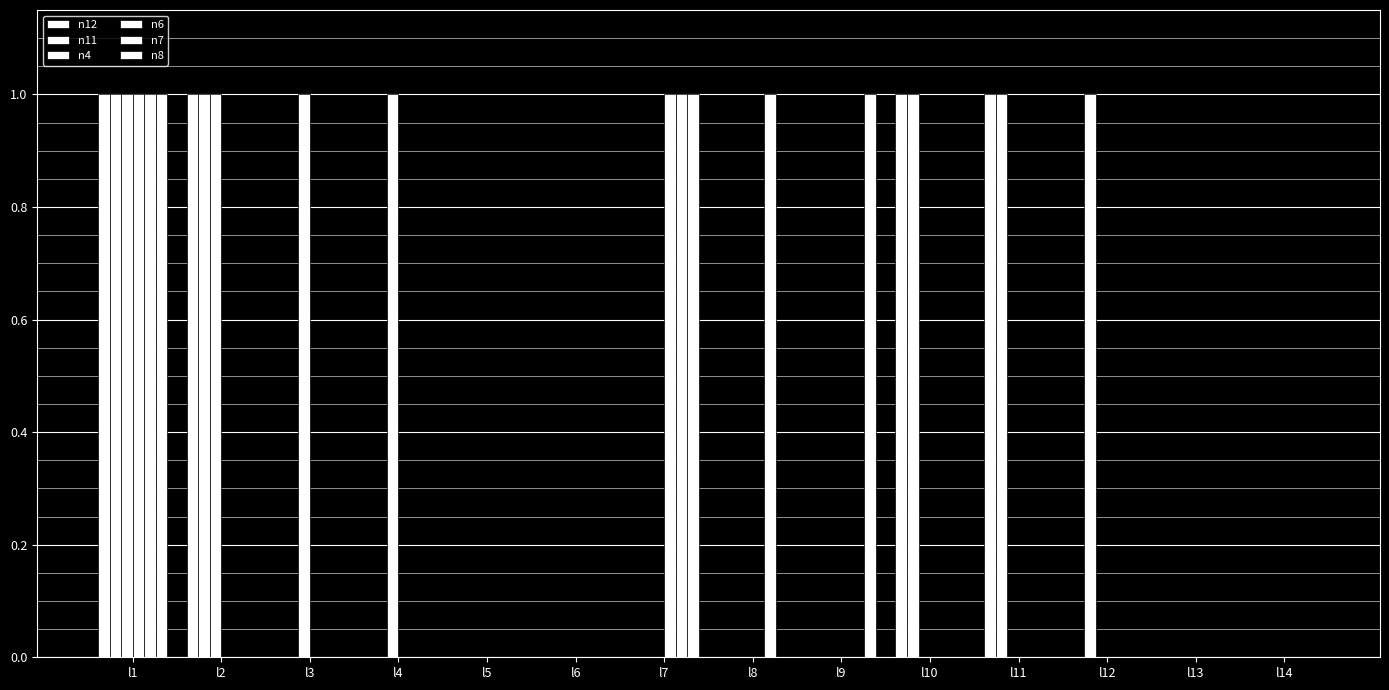

What is the value of the n6 bar at the 1st from the left?

1.0